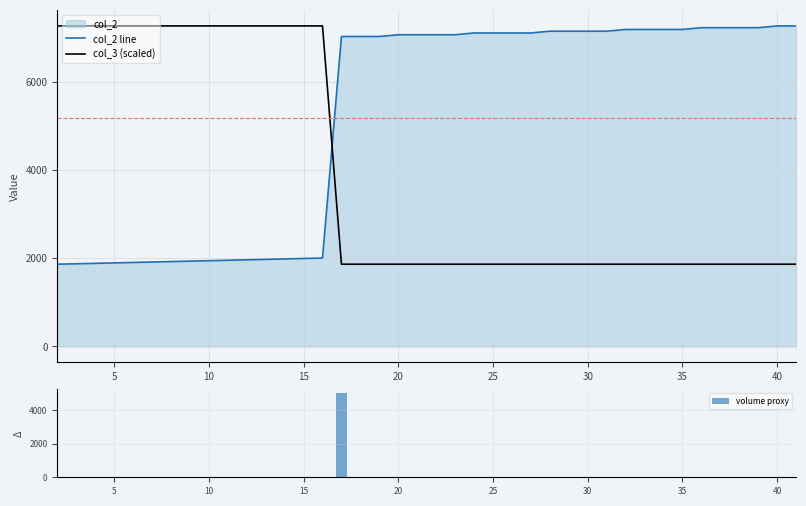

What is the lowest value of the col_2 line series?

1865